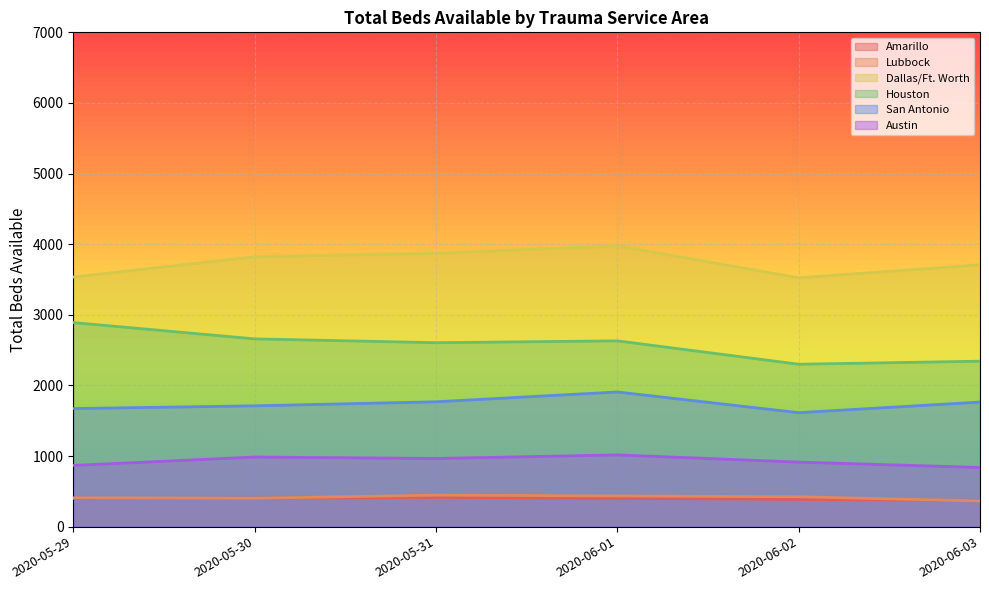

Rank the categories by San Antonio value from lowest to highest.

2020-06-02, 2020-05-29, 2020-05-30, 2020-06-03, 2020-05-31, 2020-06-01